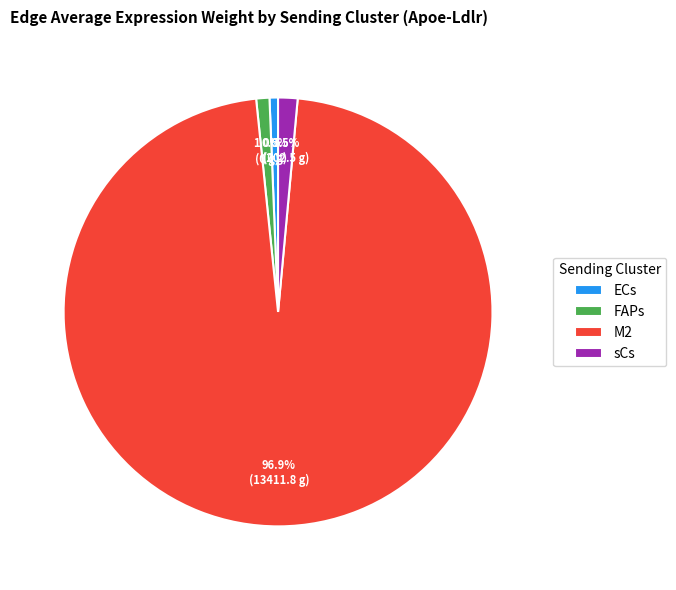

Which category has the biggest portion of the pie?

M2